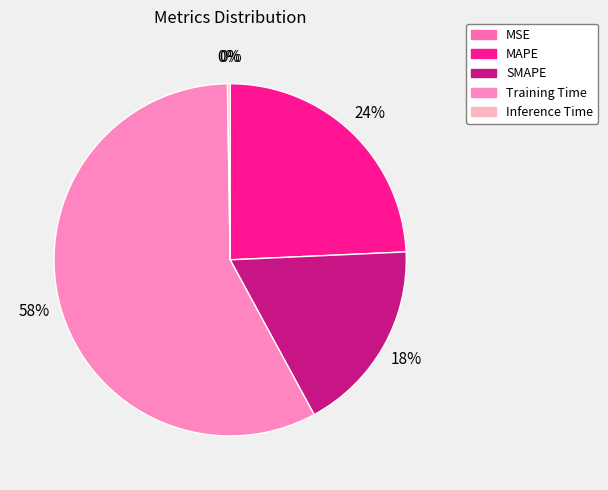

Rank the categories by value from lowest to highest.

MSE, Inference Time, SMAPE, MAPE, Training Time